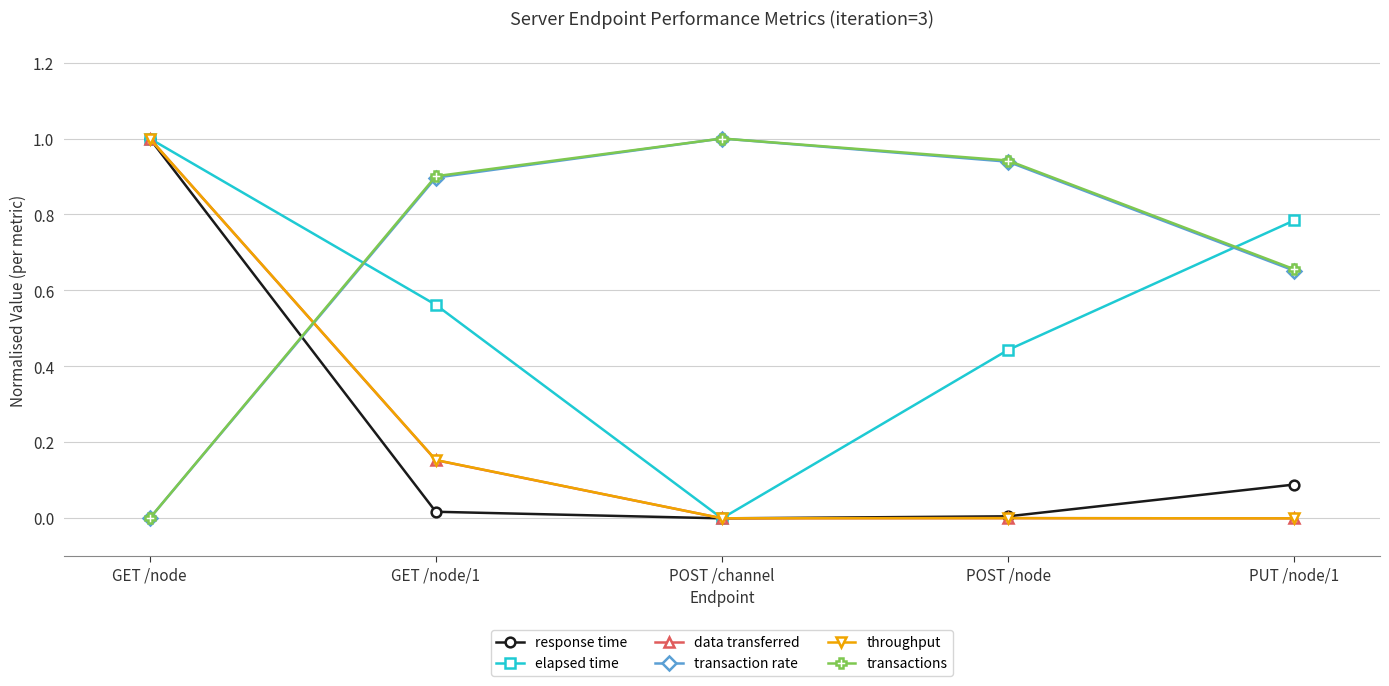

The transactions series shows 0.2 at POST /node. True or false?

False